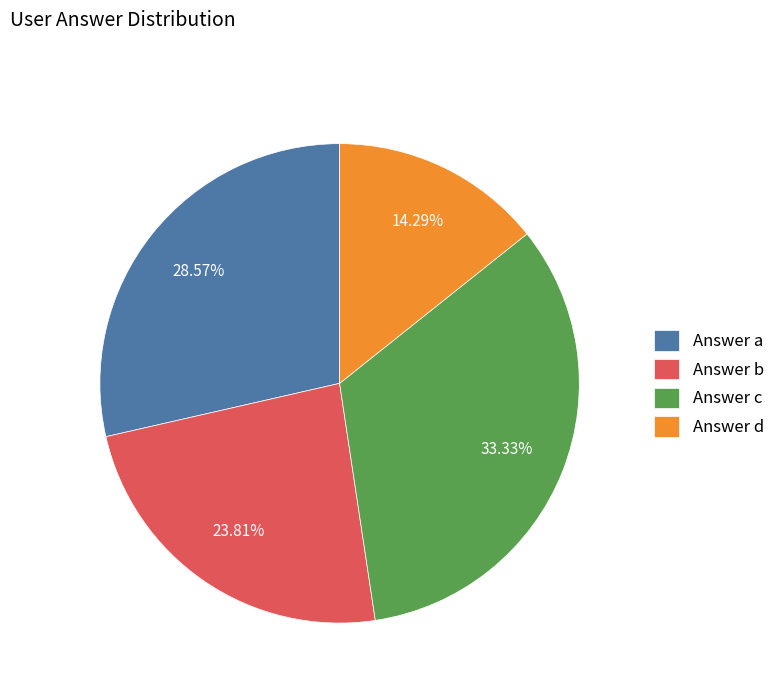

Is Answer a the majority of the pie?

No